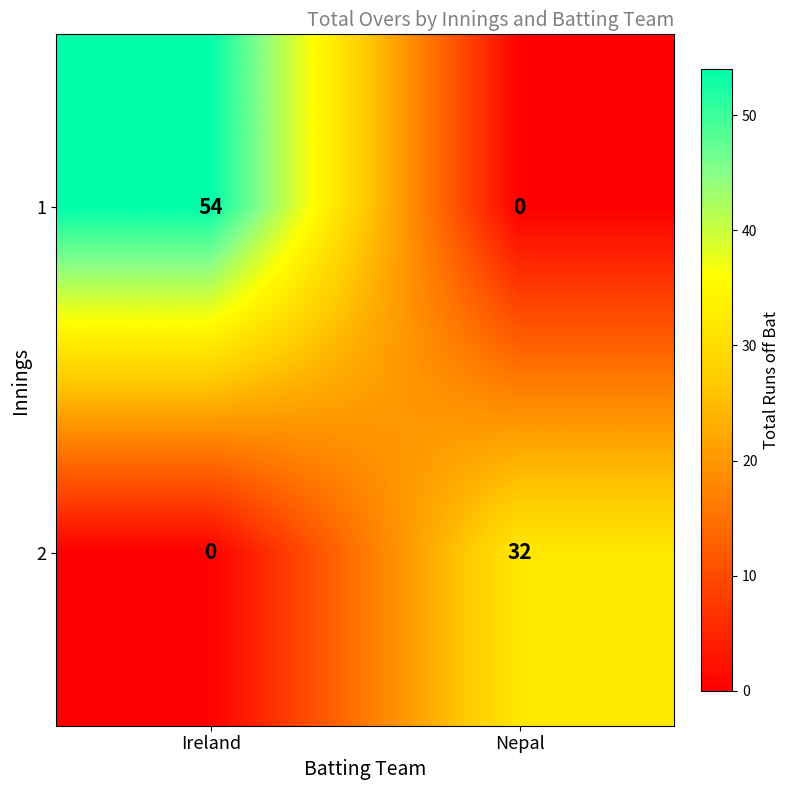

What is the total value across all series at Ireland?

54